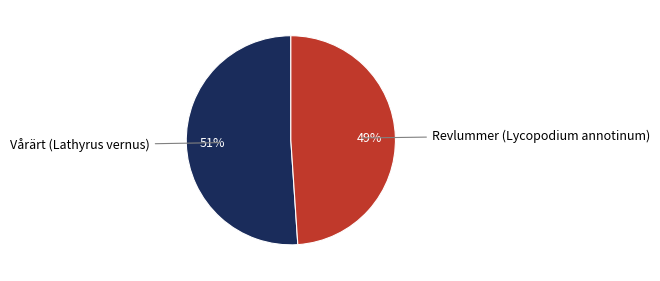

To the nearest percent, what is the difference between the largest and smallest slice percentages?

2%